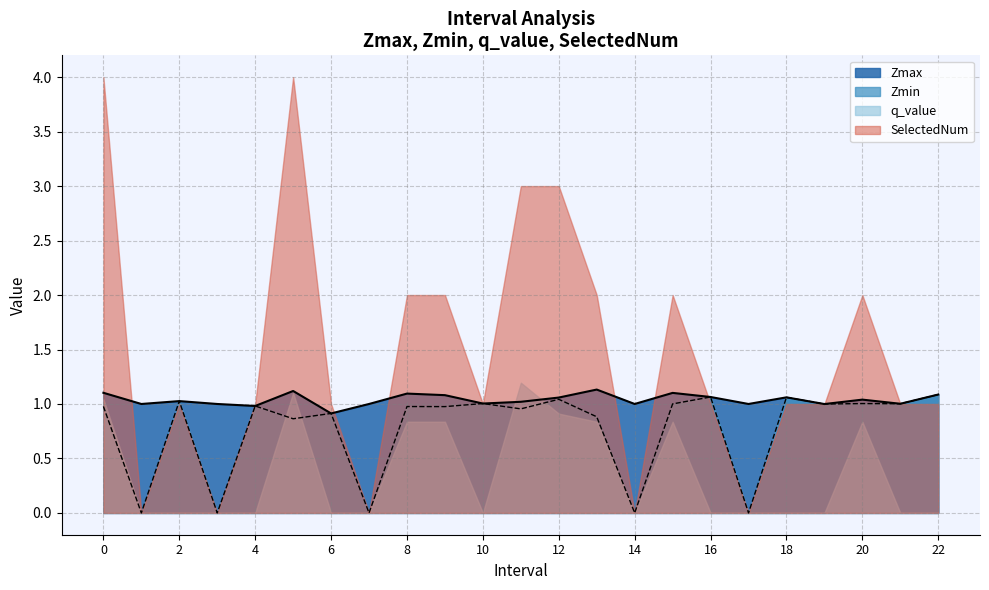

True or false: Zmax and Zmin intersect in this chart.

False